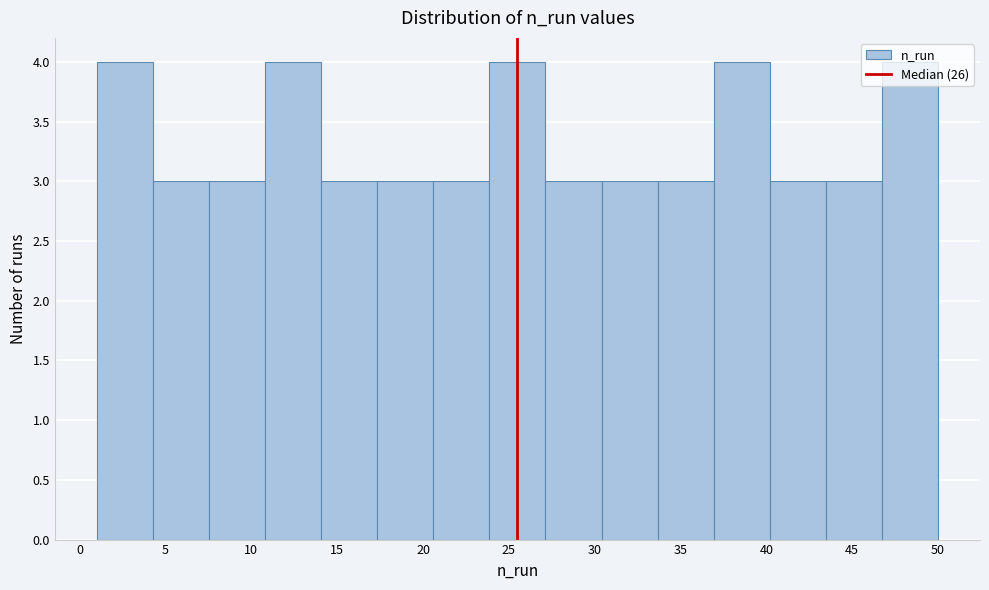

What is the height of the bar covering 7.5 to 11.0 on the x-axis? Neither the bar edges nor the heights are printed on the chart, so give them approximately, as read against the axes.

3